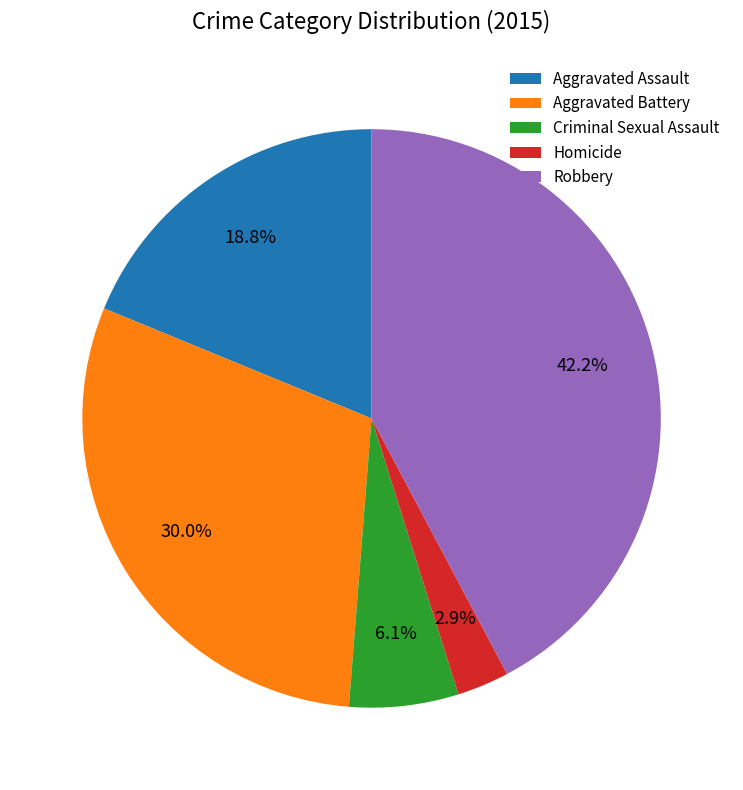

True or false: Aggravated Battery accounts for 30% of the total.

True